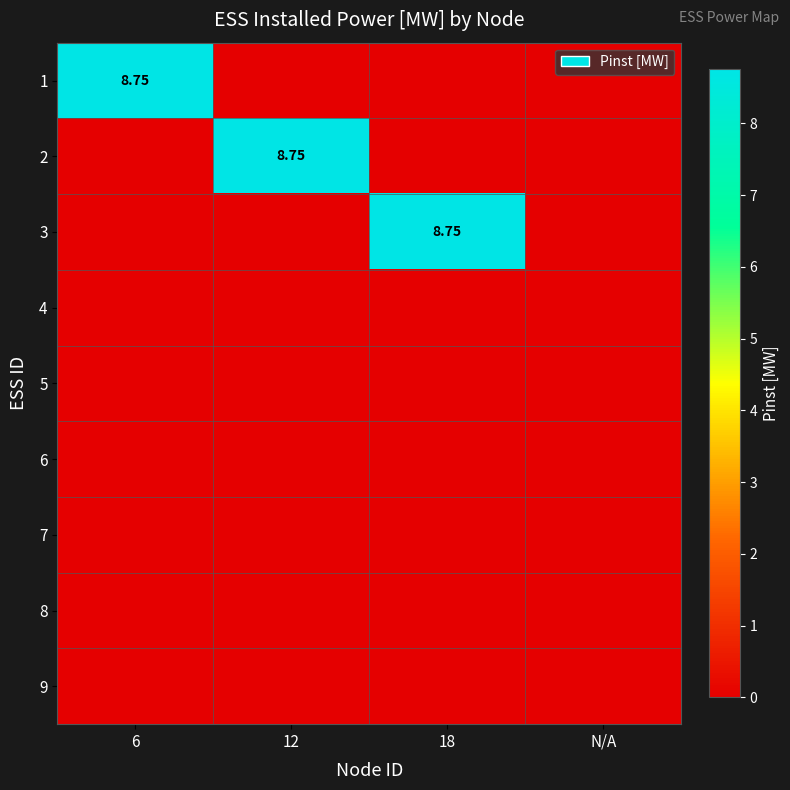

Between N/A and 18, which is larger?

N/A